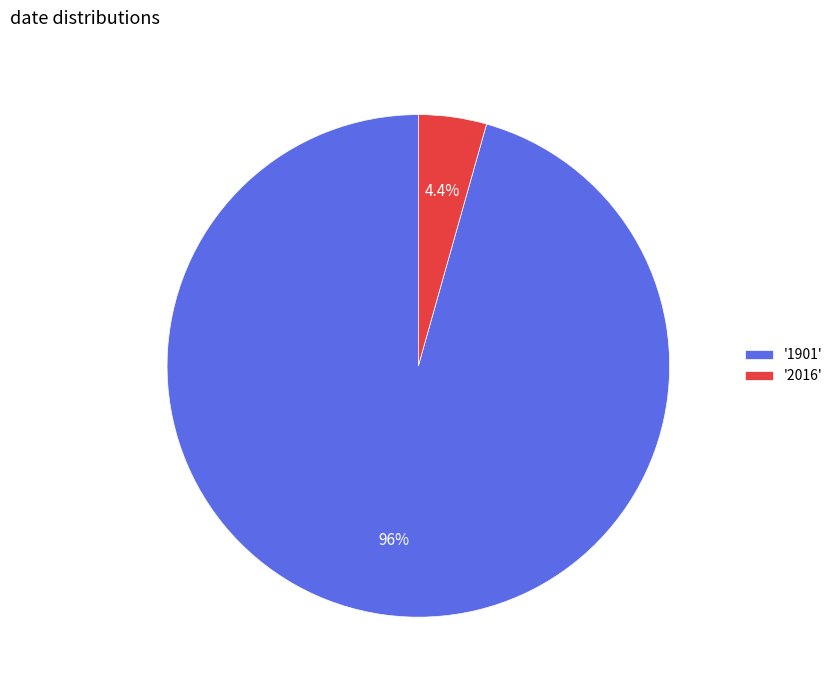

Between '2016' and '1901', which is larger?

'1901'